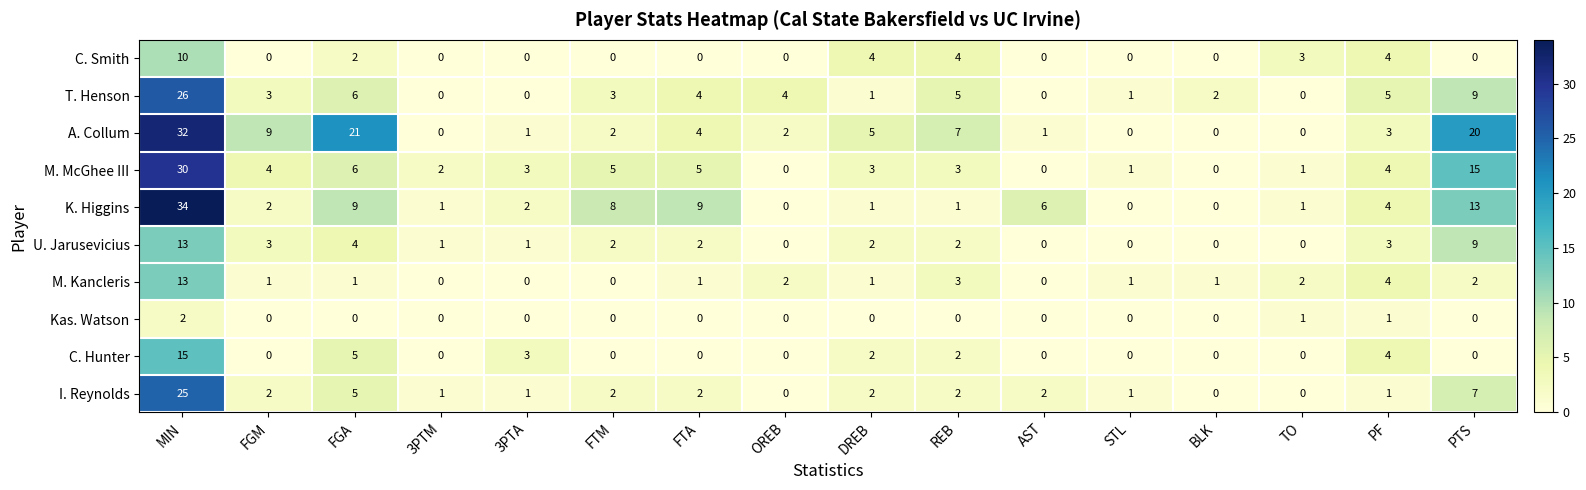

What is the spread (max minus min) of values at 3PTA?

3